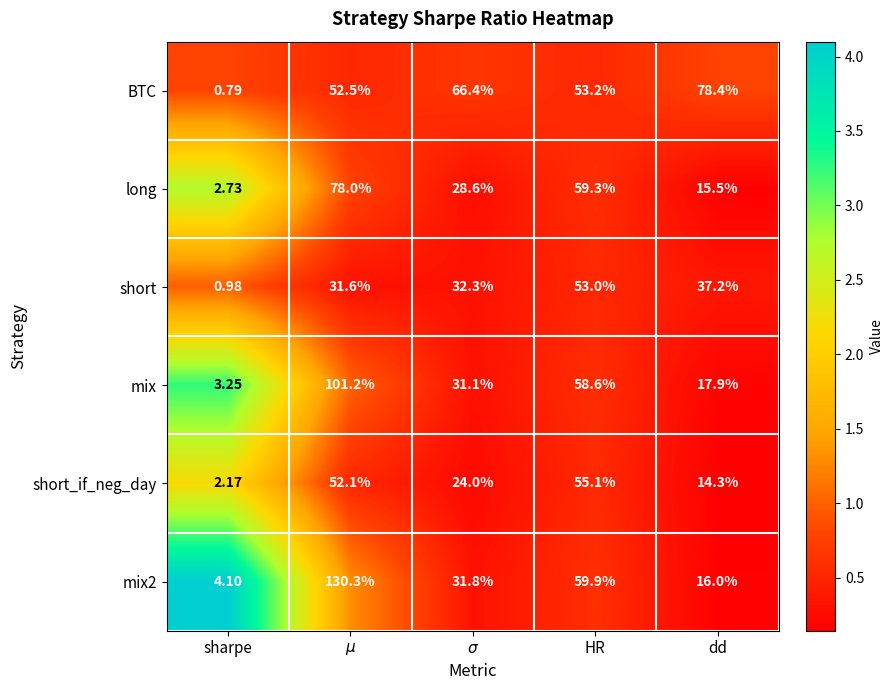

What is the spread (max minus min) of values at $\mu$?

98.7